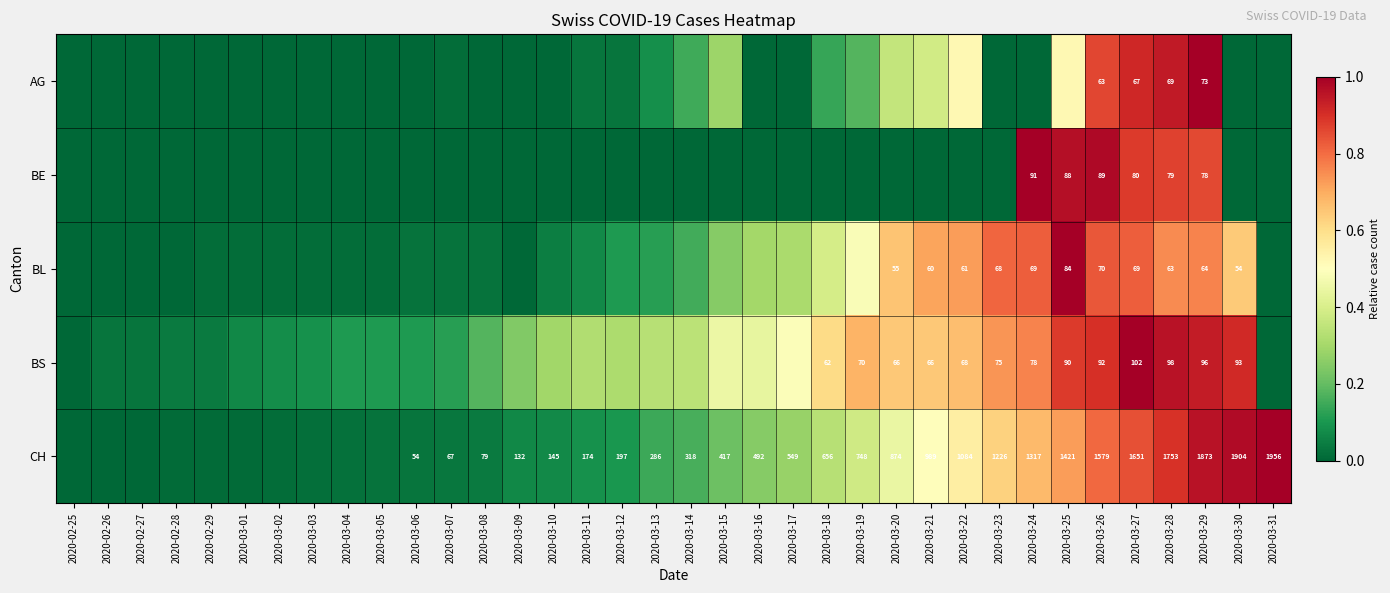

Is the value of CH at 2020-03-26 greater than the value of BS at 2020-03-24?

Yes